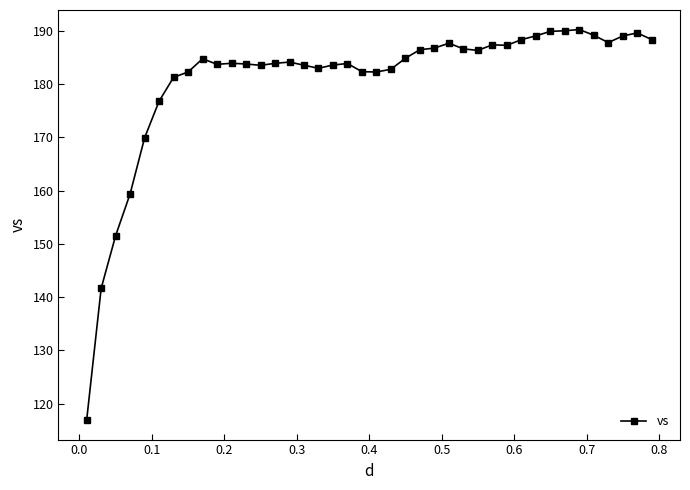

What is the value of the 22nd point from the left?

182.8